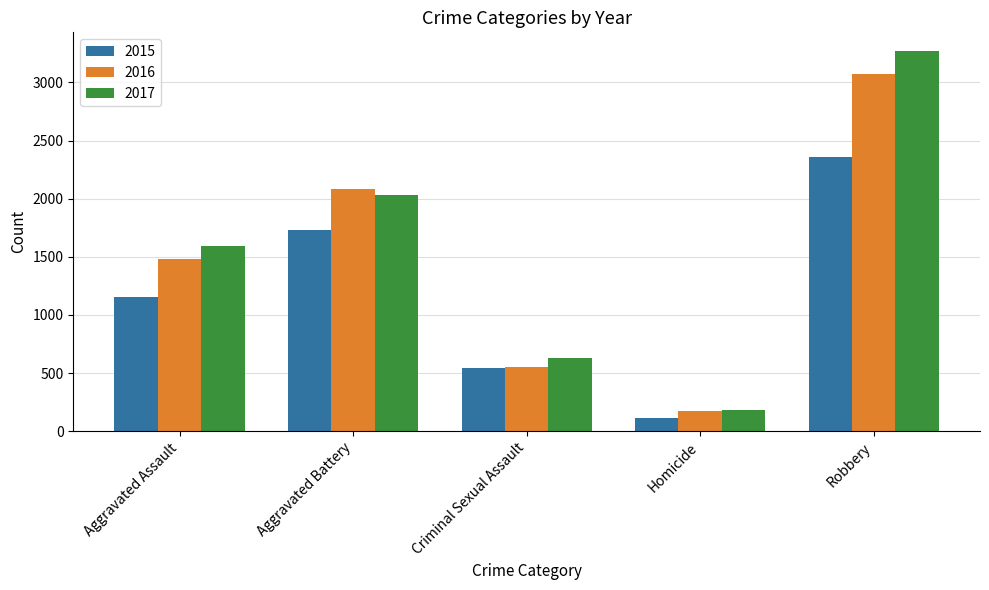

What is the difference between the maximum and minimum values in the 2017 series?

3088